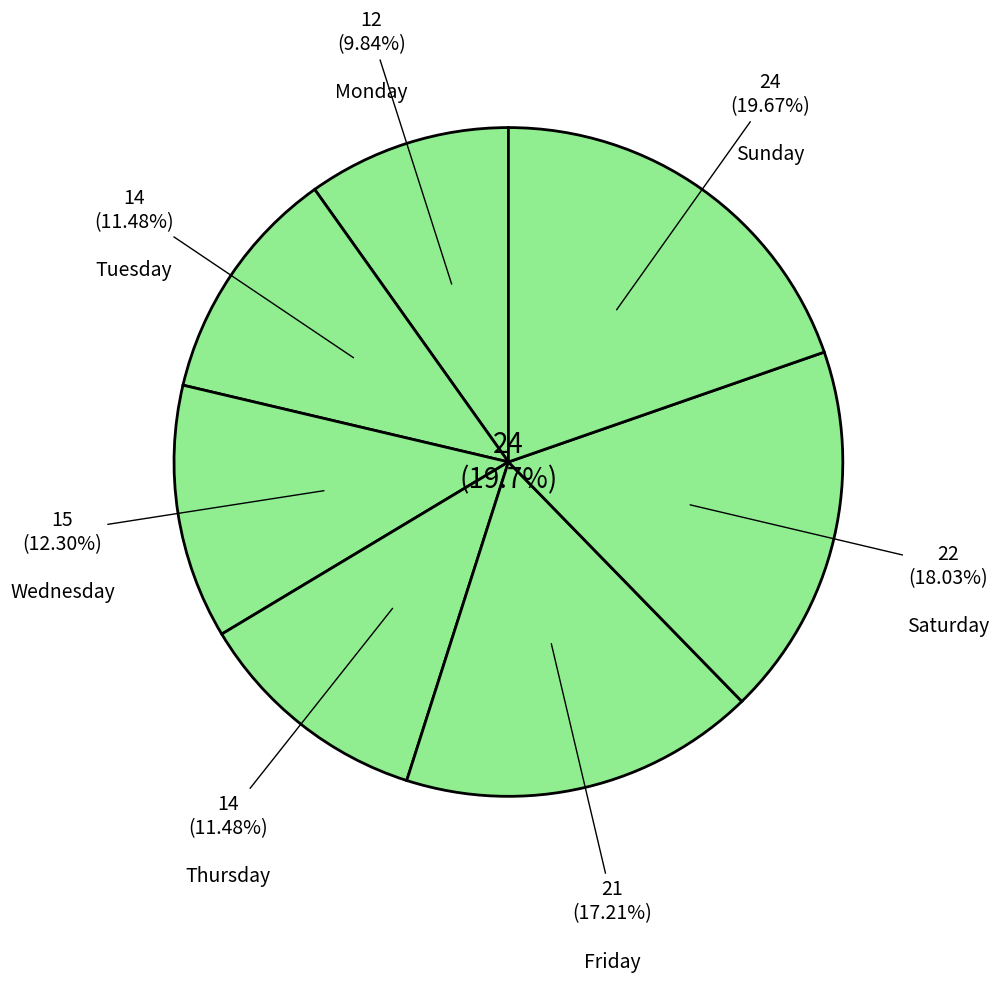

To the nearest percent, what is the difference between the largest and smallest slice percentages?

10%